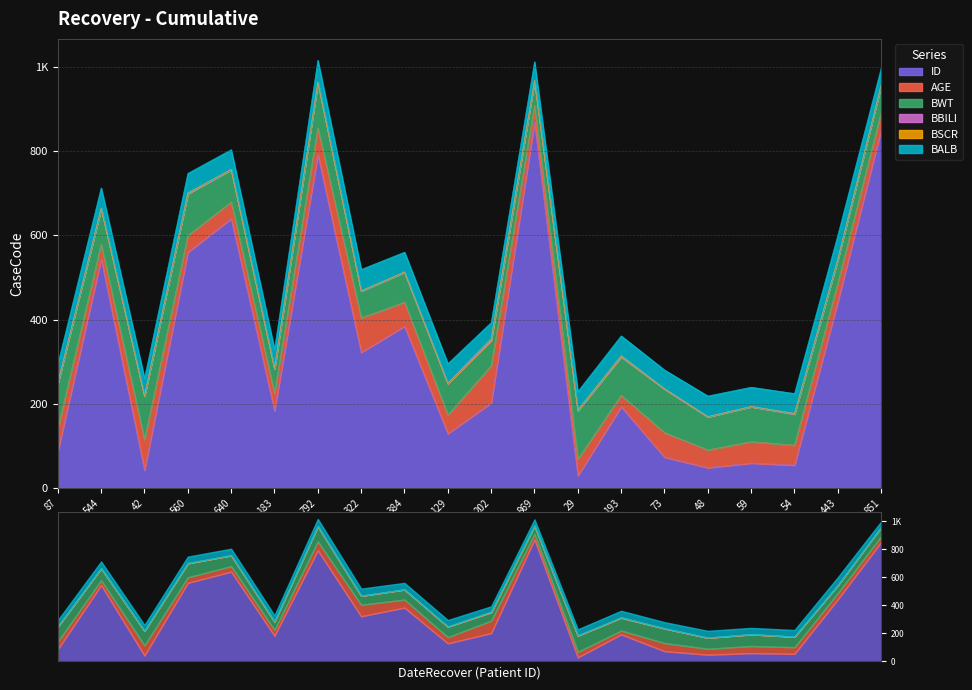

At which label is BALB closest to 47?

54